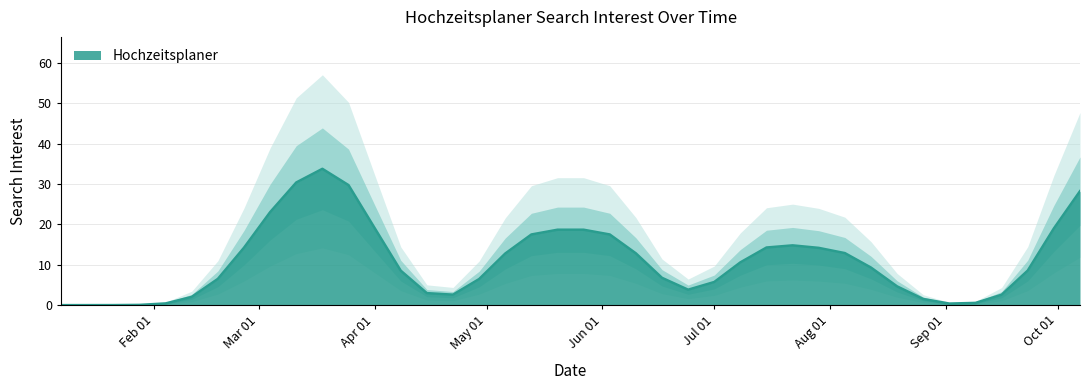

What is the highest value of the Hochzeitsplaner series?

33.8